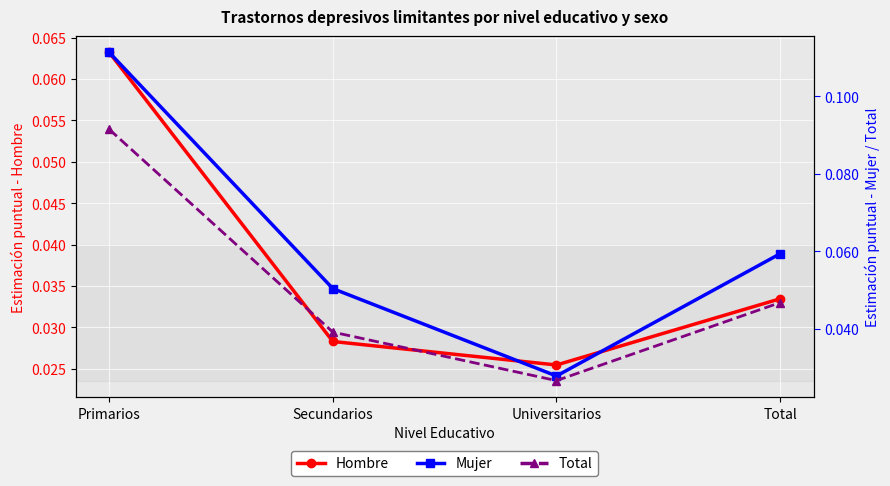

At which category is the sum across all series the highest?

Primarios